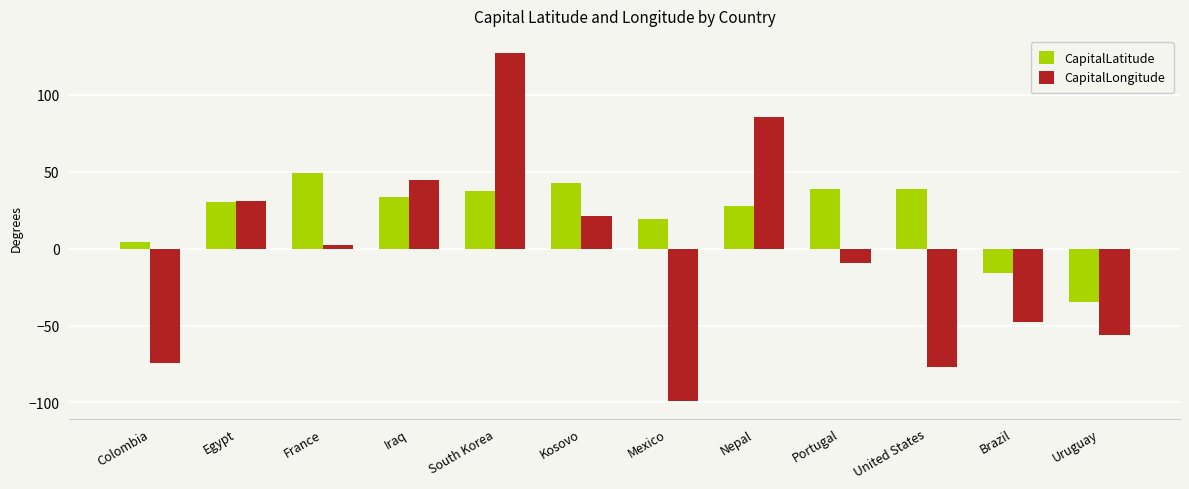

Which series has the largest range (max minus min)?

CapitalLongitude